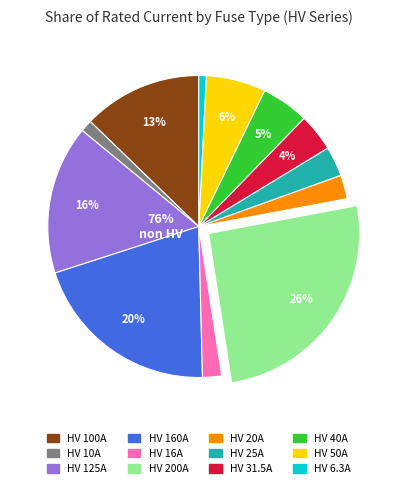

What is the total percentage of HV 50A and HV 6.3A?

7.2%